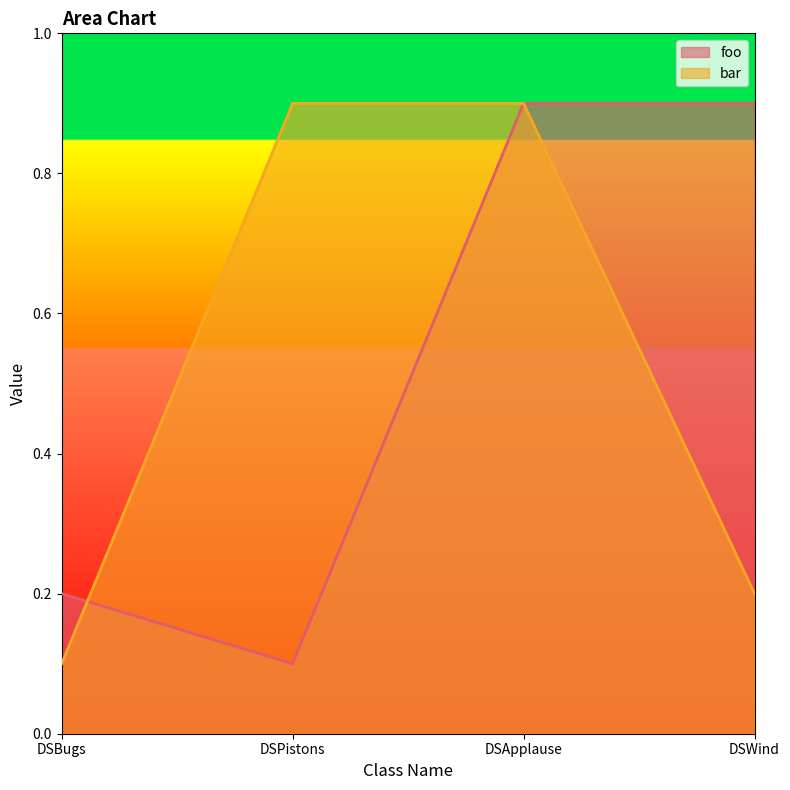

Which series has the largest total across all categories?

foo